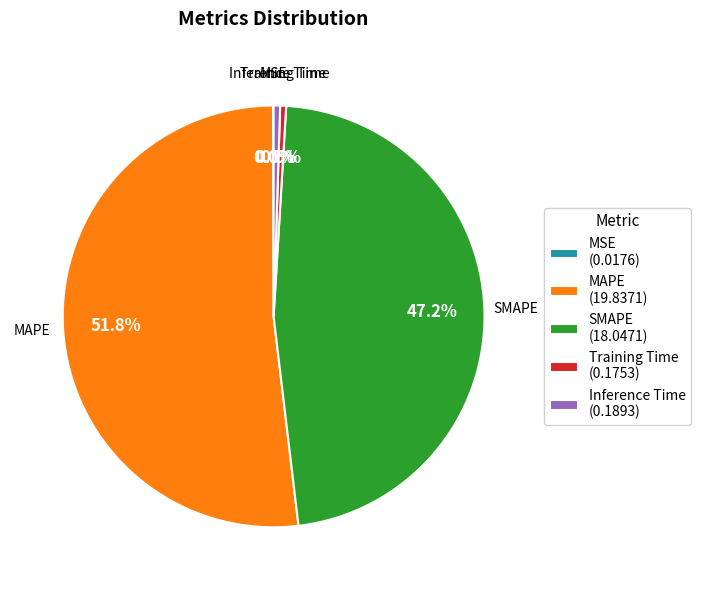

Which has a higher value, Training Time (0.1753) or SMAPE (18.0471)?

SMAPE (18.0471)